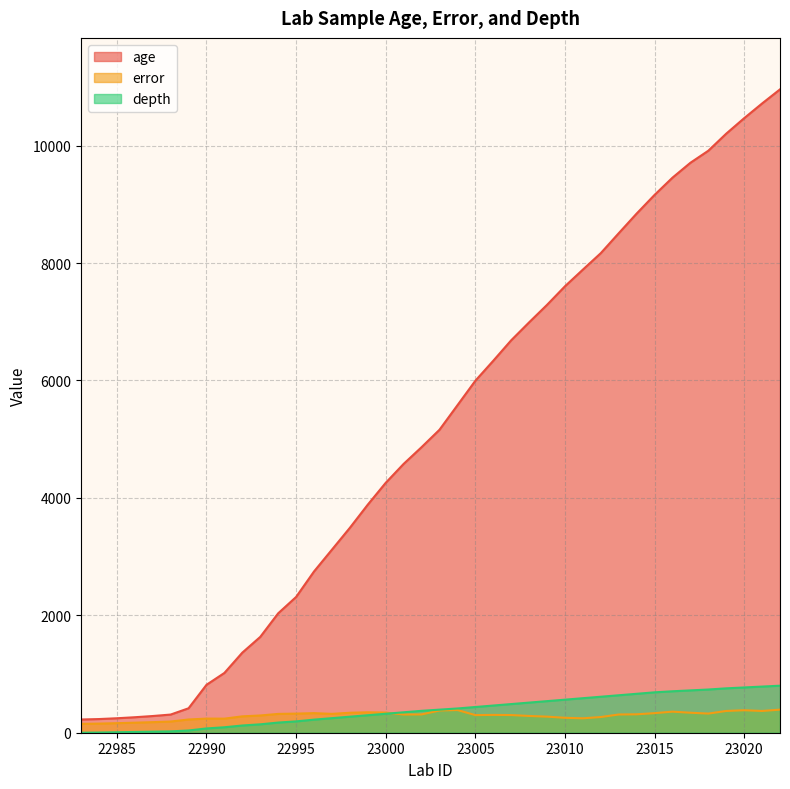

At which label does depth first exceed 393?

23004